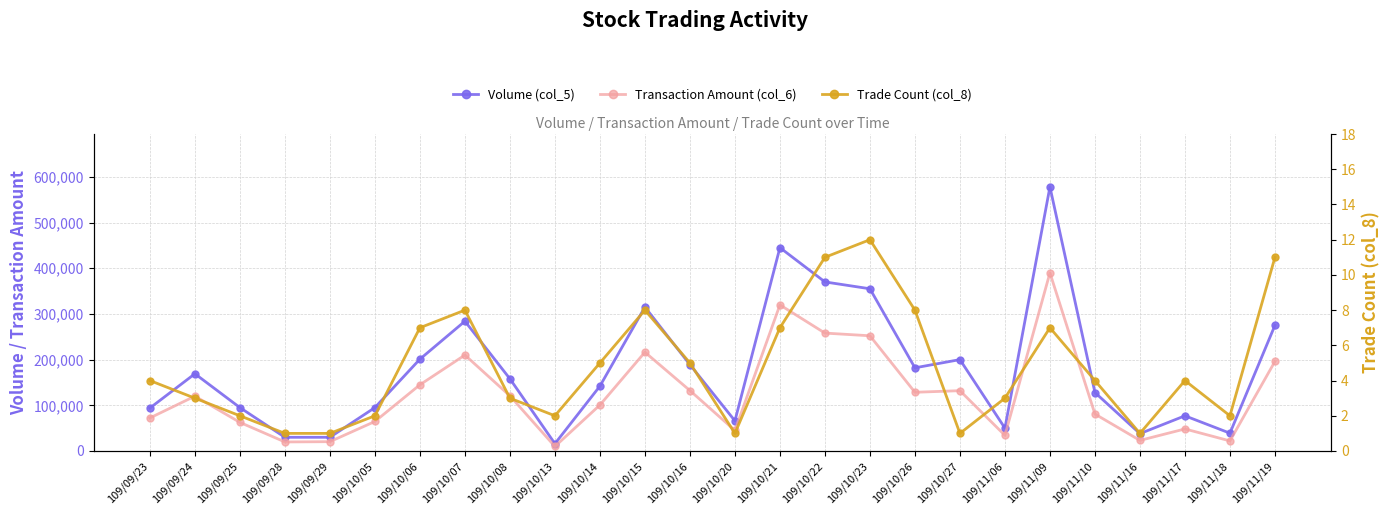

Reading left to right, what are all the values shown in this chart?

Volume (col_5): 94000	169000	95000	30000	30000	95000	201000	284000	158000	16000	142000	315000	189000	66000	445000	370000	355000	182000	200000	50000	578000	128000	38000	77000	39000	275000
Transaction Amount (col_6): 72320	119990	62600	19800	20400	64600	144900	209980	120690	9920	100660	216230	132300	44880	319720	258030	252150	128500	132000	34200	389940	80880	23180	48270	22080	196000
Trade Count (col_8): 4	3	2	1	1	2	7	8	3	2	5	8	5	1	7	11	12	8	1	3	7	4	1	4	2	11